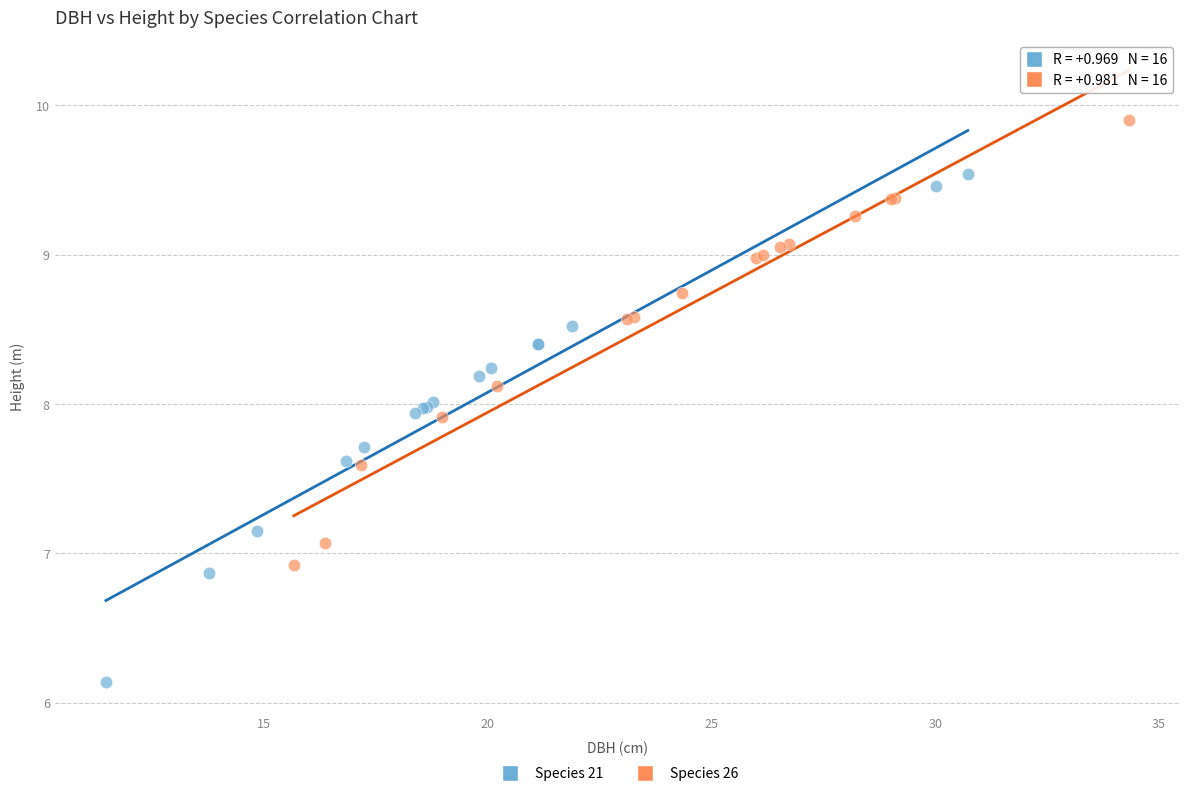

What are all the series names shown in the legend?

Species 21, Species 26